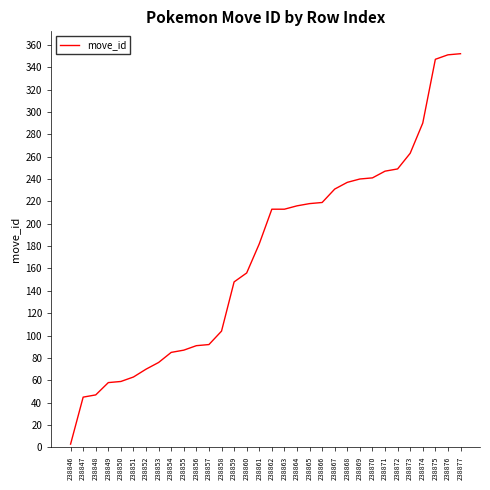

The value at 238859 is 100. True or false?

False